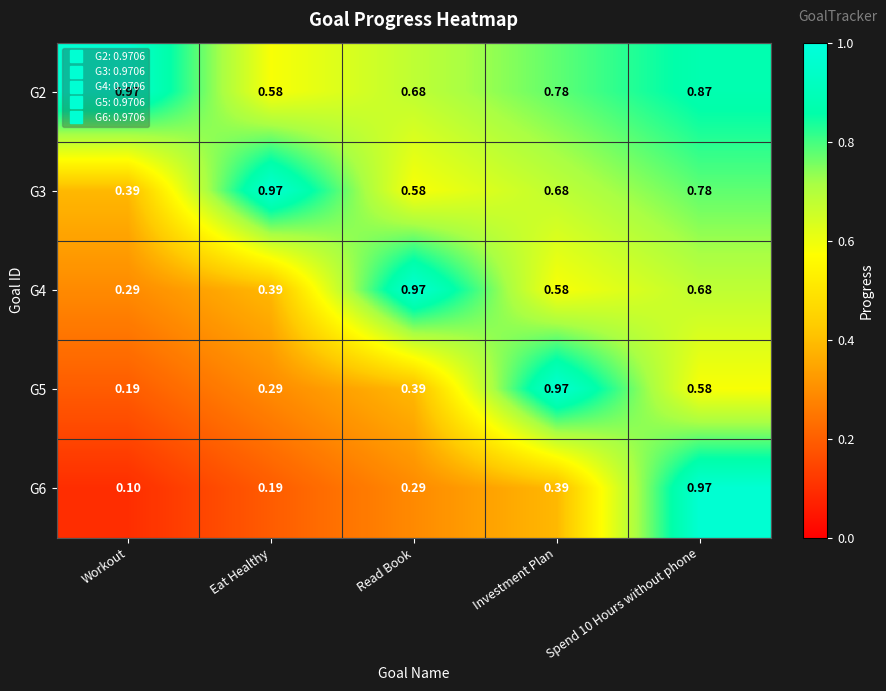

Where is G4 nearest to the value 0?

Workout